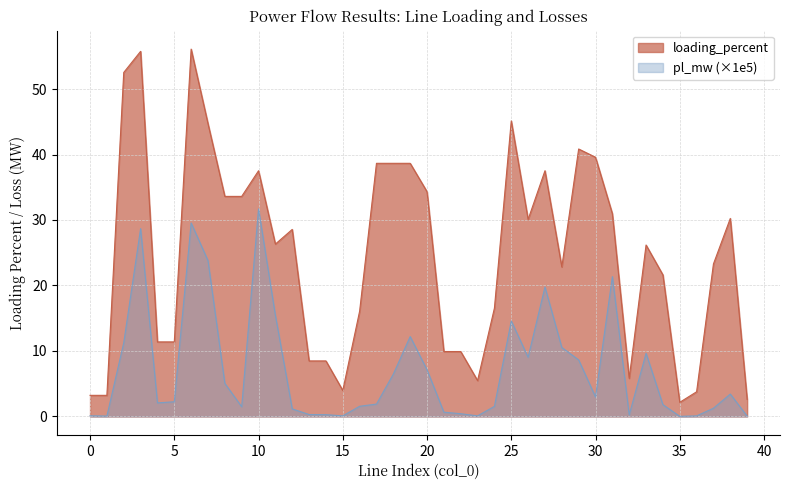

Reading right to left, transcribe all the data shown in this chart.

pl_mw: 0.1	3.4	1.3	0.1	0.0	1.8	9.6	0.2	21.4	3.0	8.6	10.5	19.8	9.0	14.6	1.5	0.1	0.4	0.7	7.1	12.2	6.5	1.9	1.6	0.1	0.3	0.3	1.2	15.4	31.7	1.5	5.0	23.8	29.5	2.2	2.1	28.7	11.3	0.1	0.1
loading_percent: 2.6	30.2	23.3	3.8	2.2	21.6	26.2	5.8	31.0	39.6	40.8	22.8	37.5	30.1	45.1	16.5	5.5	9.9	9.9	34.3	38.7	38.7	38.7	16.1	4.0	8.5	8.5	28.6	26.3	37.5	33.6	33.6	44.7	56.1	11.4	11.4	55.8	52.5	3.2	3.2